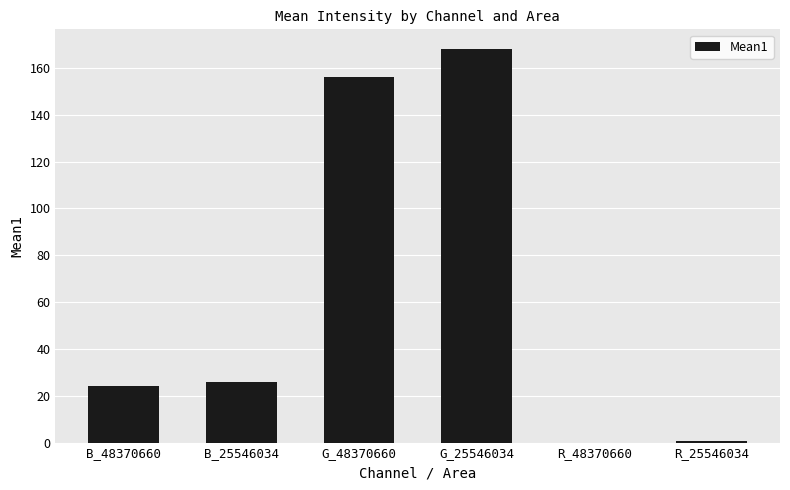

True or false: the data shows 41.5 at B_25546034.

False